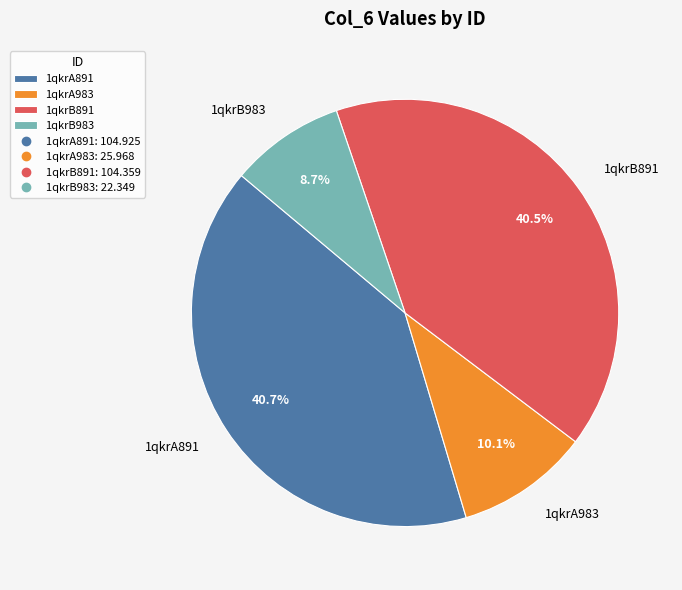

What is the total percentage of 1qkrB983 and 1qkrB891?

49.2%